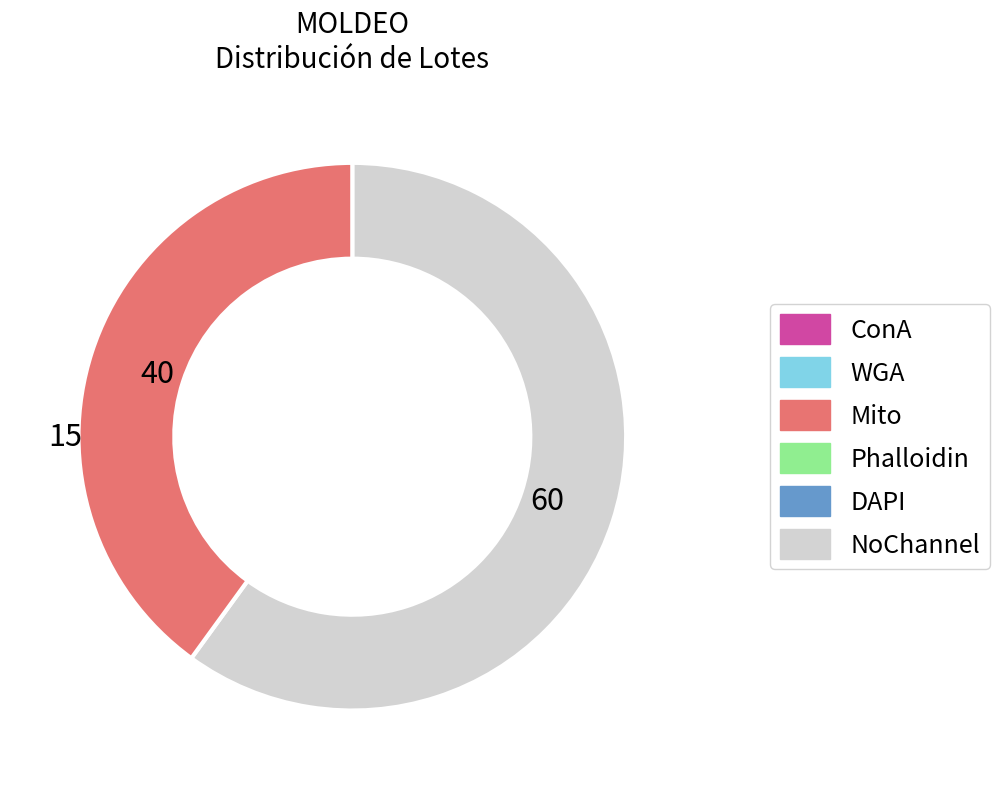

Is there any slice that represents more than half of the pie?

Yes